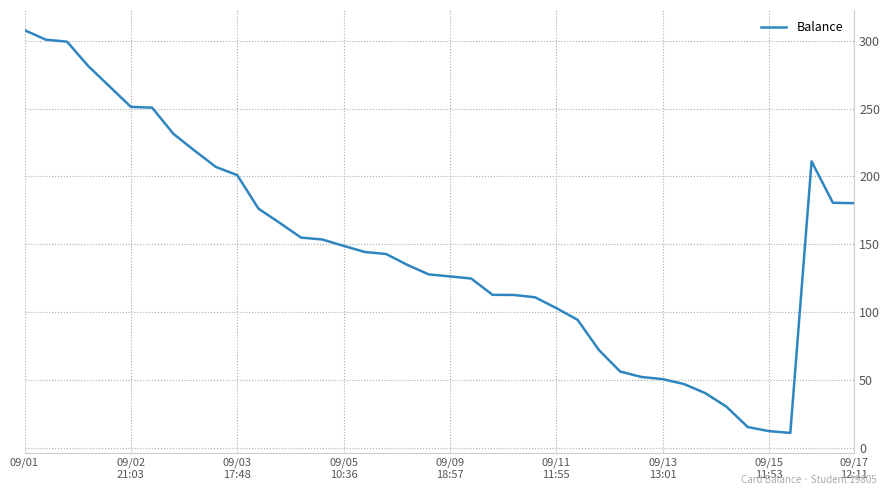

What is the minimum value shown in the chart?

11.2